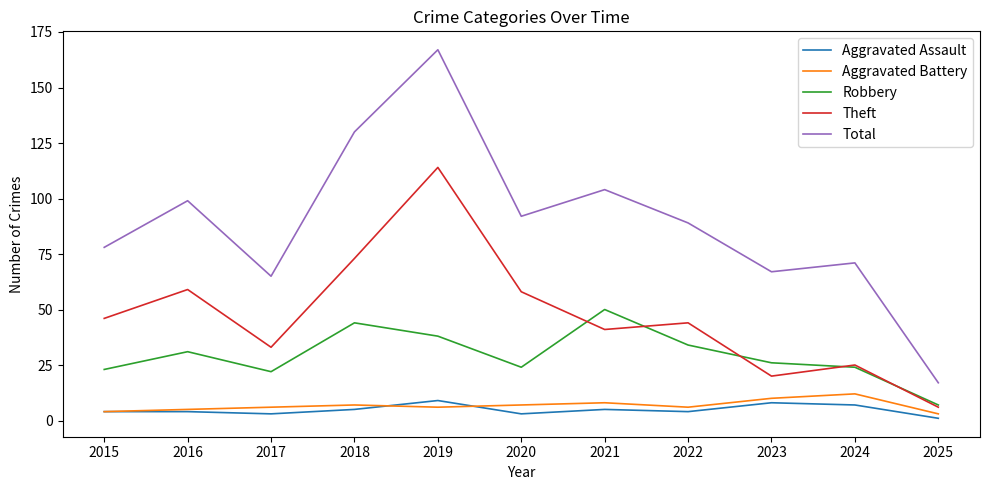

Which series has the largest total across all categories?

Total